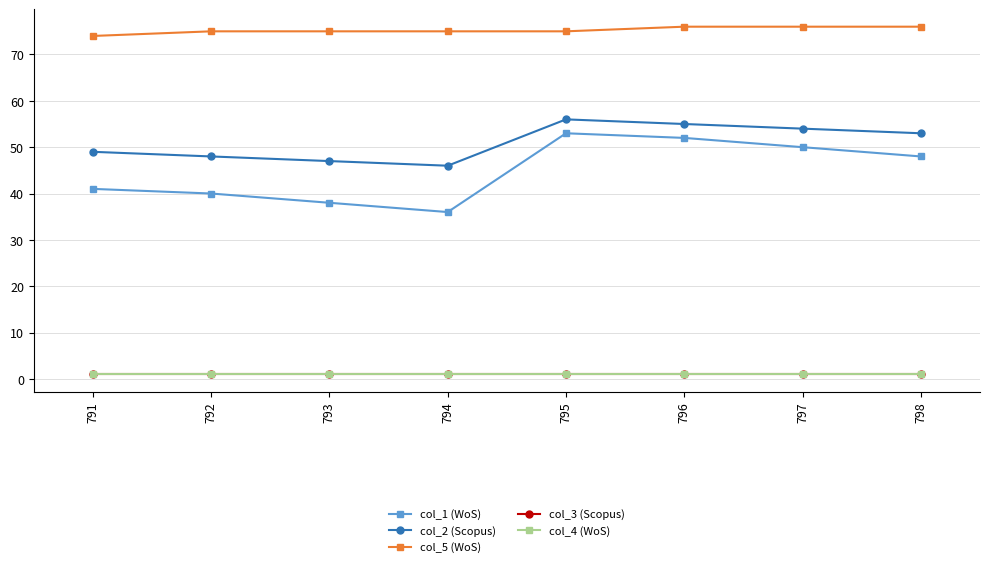

True or false: col_4 (WoS) has more than 2 points higher than both neighbors.

False